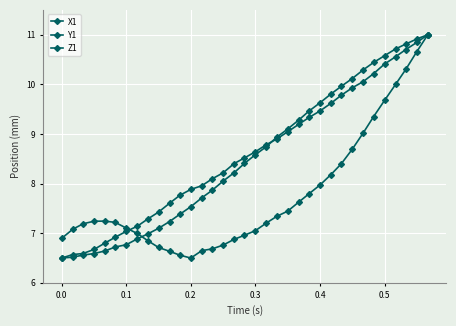

Does the chart have visible grid lines?

Yes